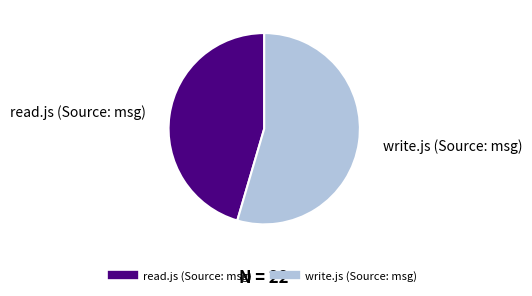

How many segments does this pie chart have?

2